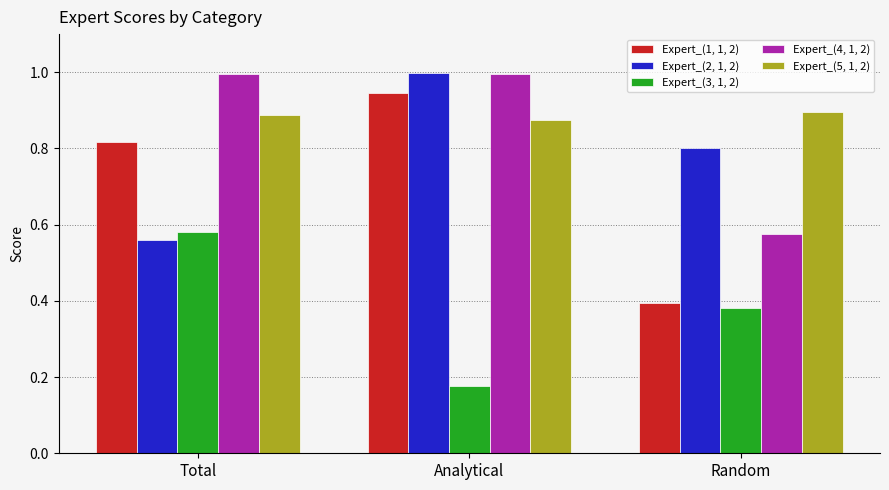

Which series has the largest range (max minus min)?

Expert_(1, 1, 2)